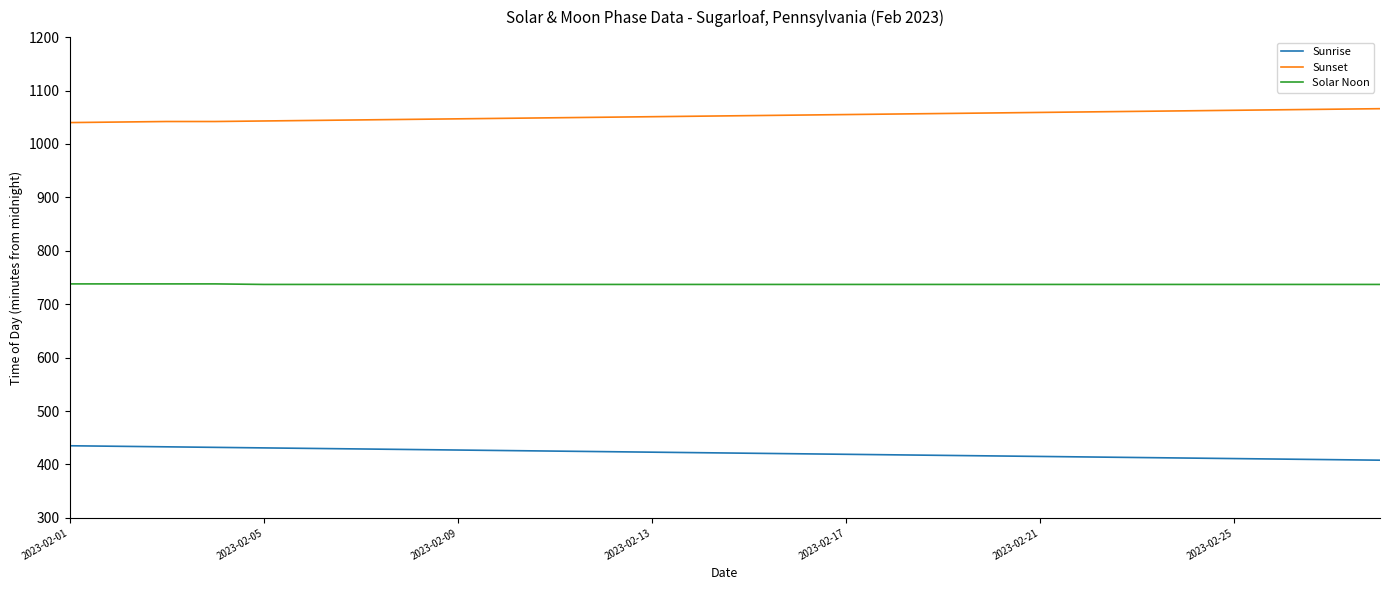

Which series has the largest total across all categories?

Sunset